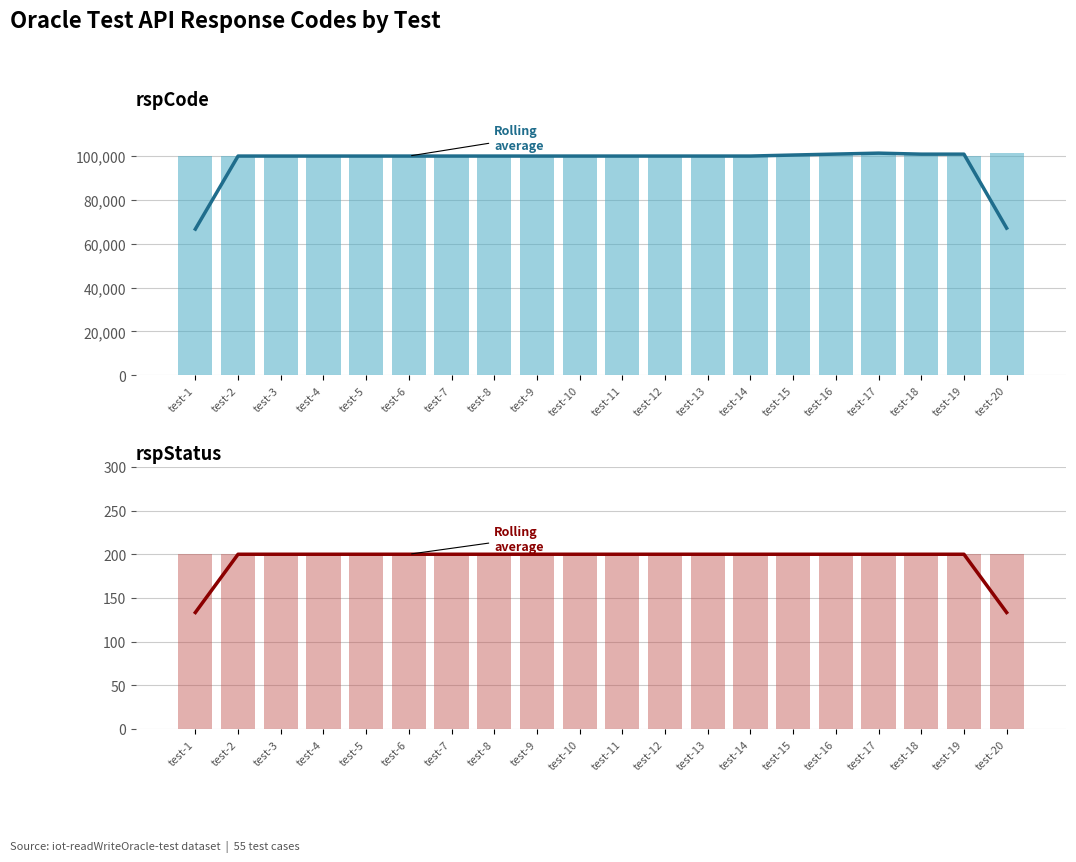

Reading left to right, list all the values displayed in this chart.

Rolling avg: 133.3	200.0	200.0	200.0	200.0	200.0	200.0	200.0	200.0	200.0	200.0	200.0	200.0	200.0	200.0	200.0	200.0	200.0	200.0	133.3
rspCode: 100000.0	100000.0	100000.0	100000.0	100000.0	100000.0	100000.0	100000.0	100000.0	100000.0	100000.0	100000.0	100000.0	100000.0	100000.0	101403.0	101301.0	101301.0	100000.0	101301.0
rspStatus: 200.0	200.0	200.0	200.0	200.0	200.0	200.0	200.0	200.0	200.0	200.0	200.0	200.0	200.0	200.0	200.0	200.0	200.0	200.0	200.0